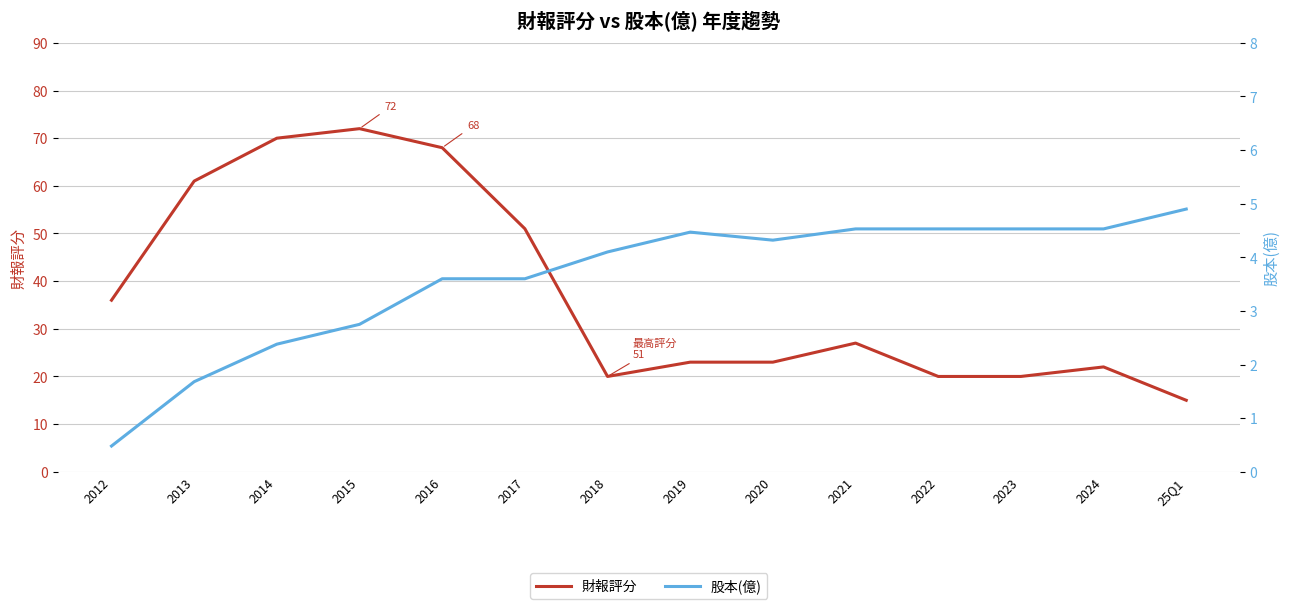

Where is 股本(億) nearest to the value 2?

2013